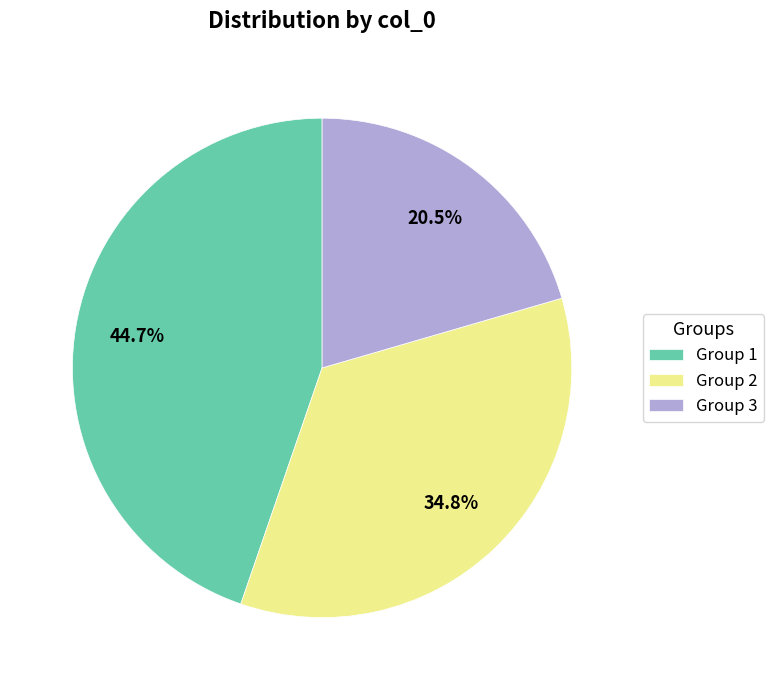

Which category has the biggest portion of the pie?

Group 1